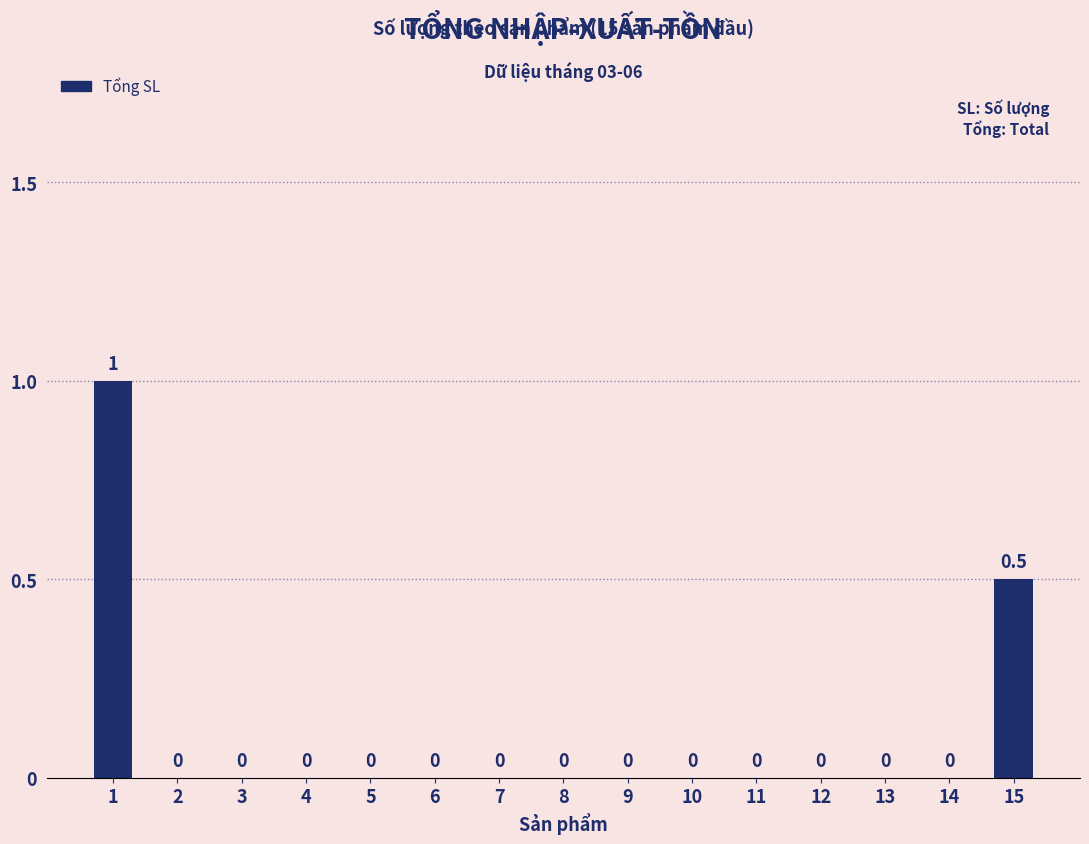

Are the bars horizontal?

No